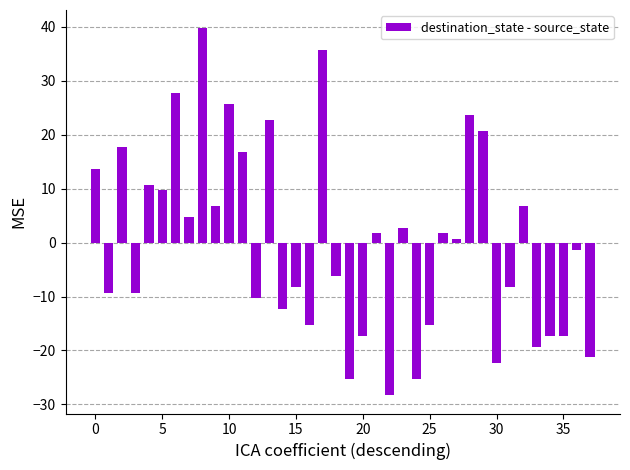

What is the difference between the second highest and minimum values?

64.0